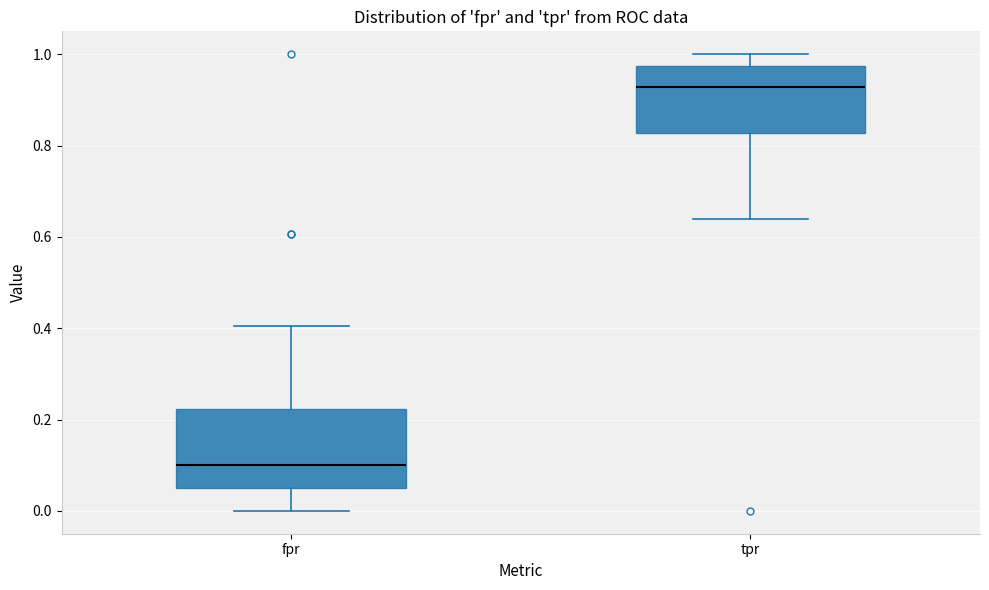

Reading left to right, transcribe this box plot: for each box, give where its median line is, the range the box spans, and where its two whiskers end, as read against the y-axis. The values are not printed on the chart, so give them approximately, as read against the axis.

fpr: median 0.10, box 0.06 to 0.22, whiskers 0.00 to 0.40
tpr: median 0.92, box 0.82 to 0.98, whiskers 0.64 to 1.00